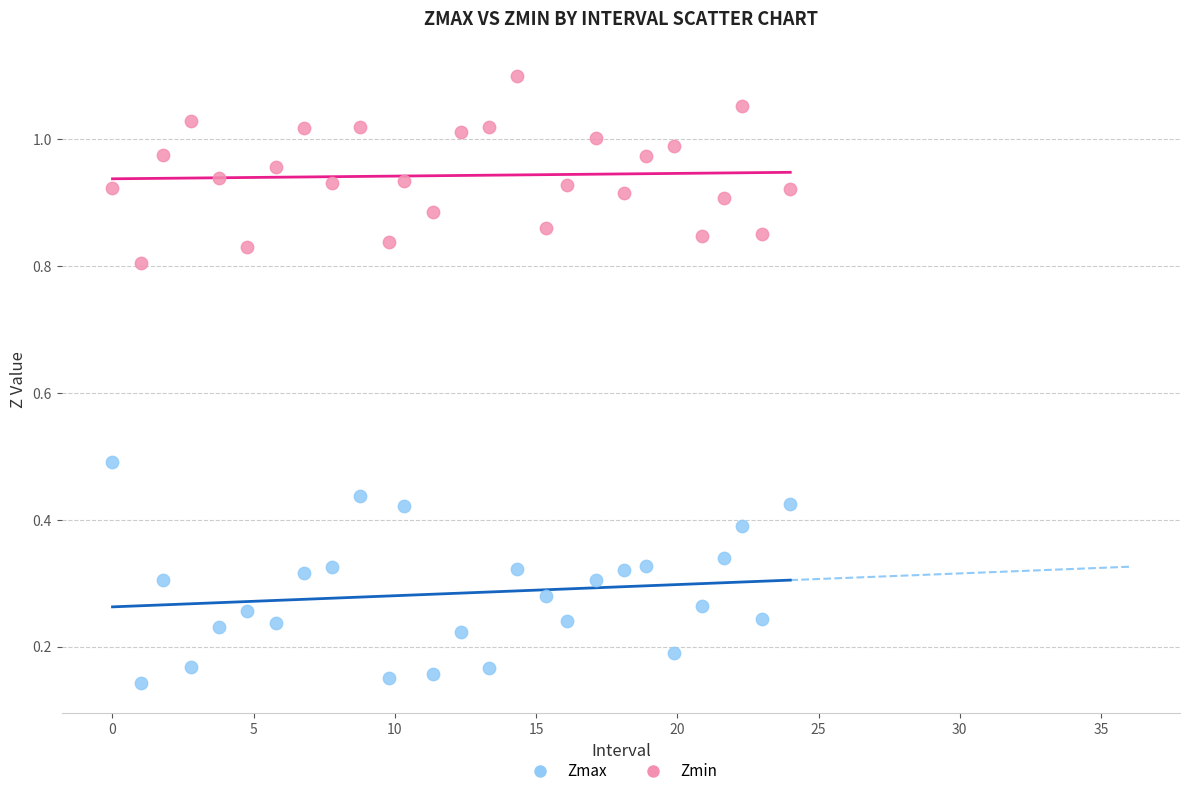

Across all data points, what is the range of X values (max minus min)?

24.0